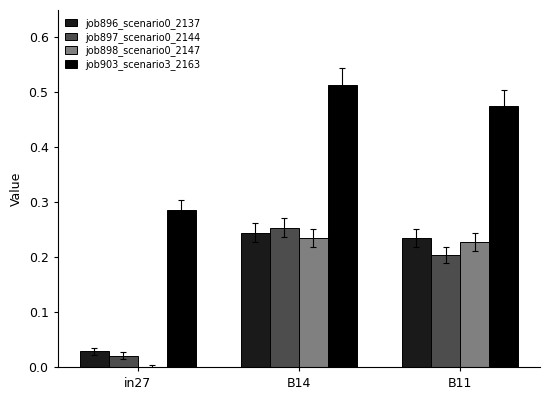

The job898_scenario0_2147 series shows 0.1 at in27. True or false?

False